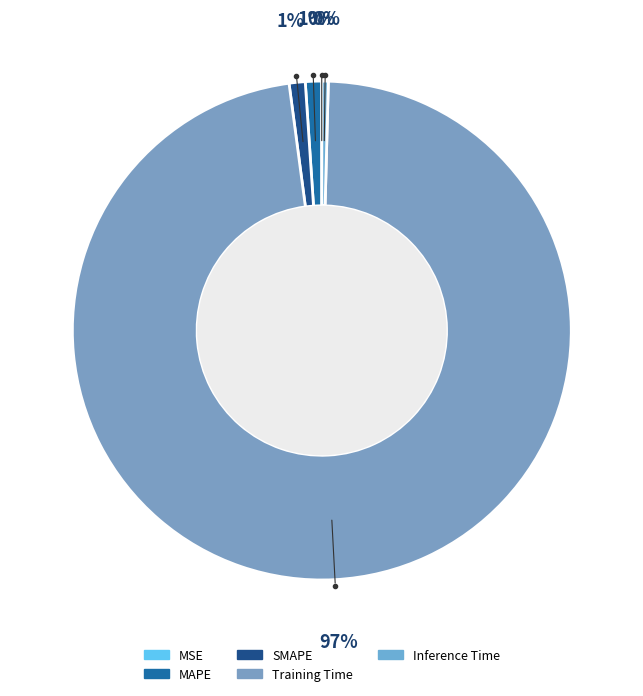

Does MSE represent more than half of the total?

No